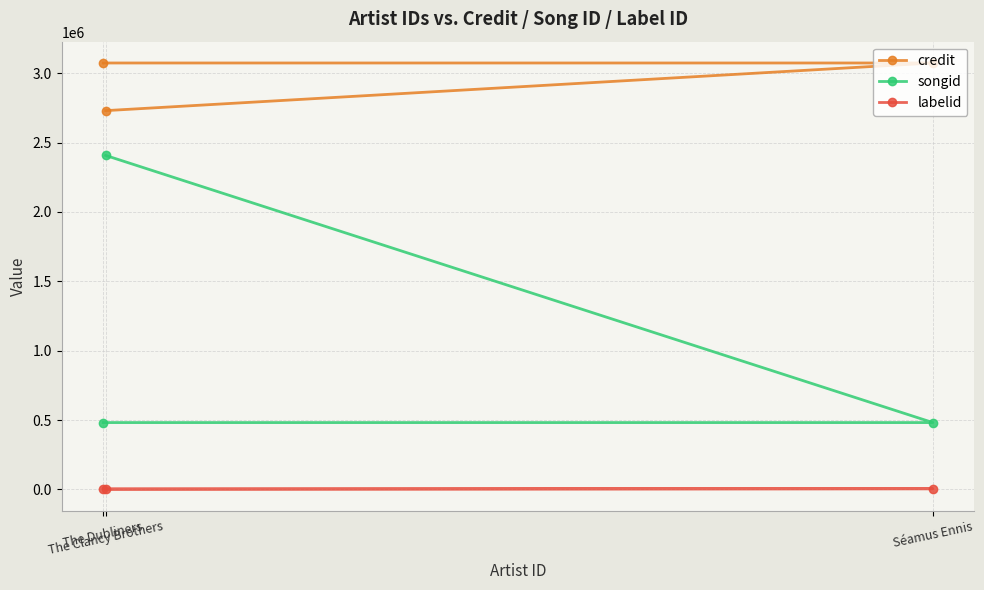

What is the difference between the maximum and minimum values in the credit series?

343376